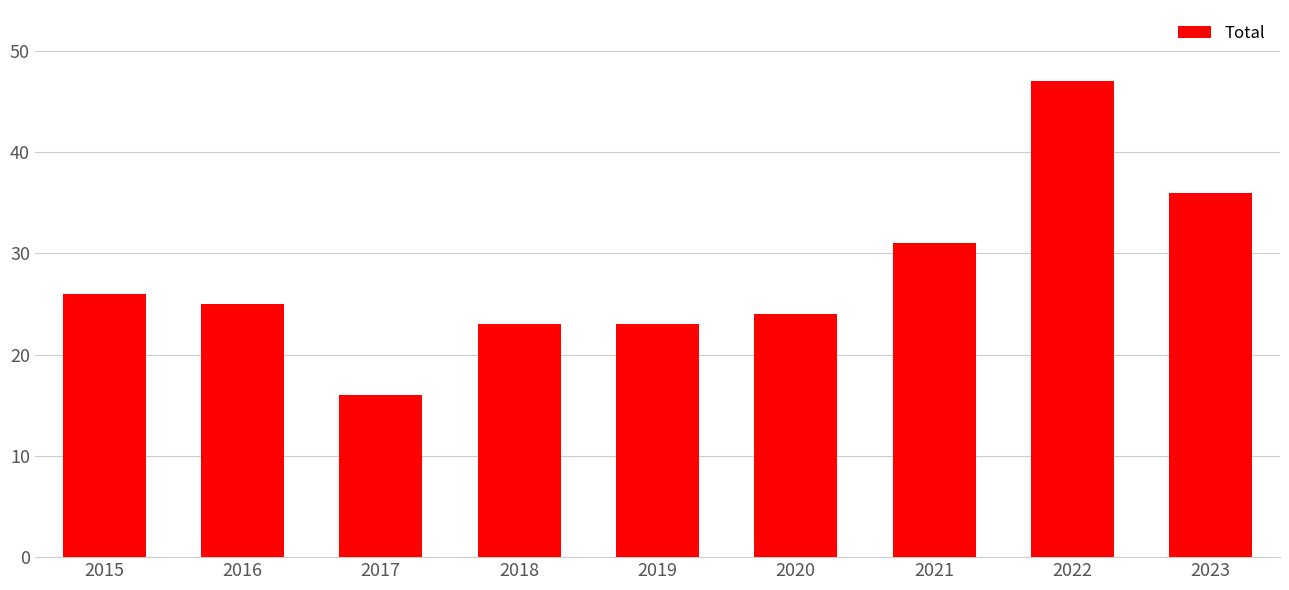

How many bars are there in total?

9